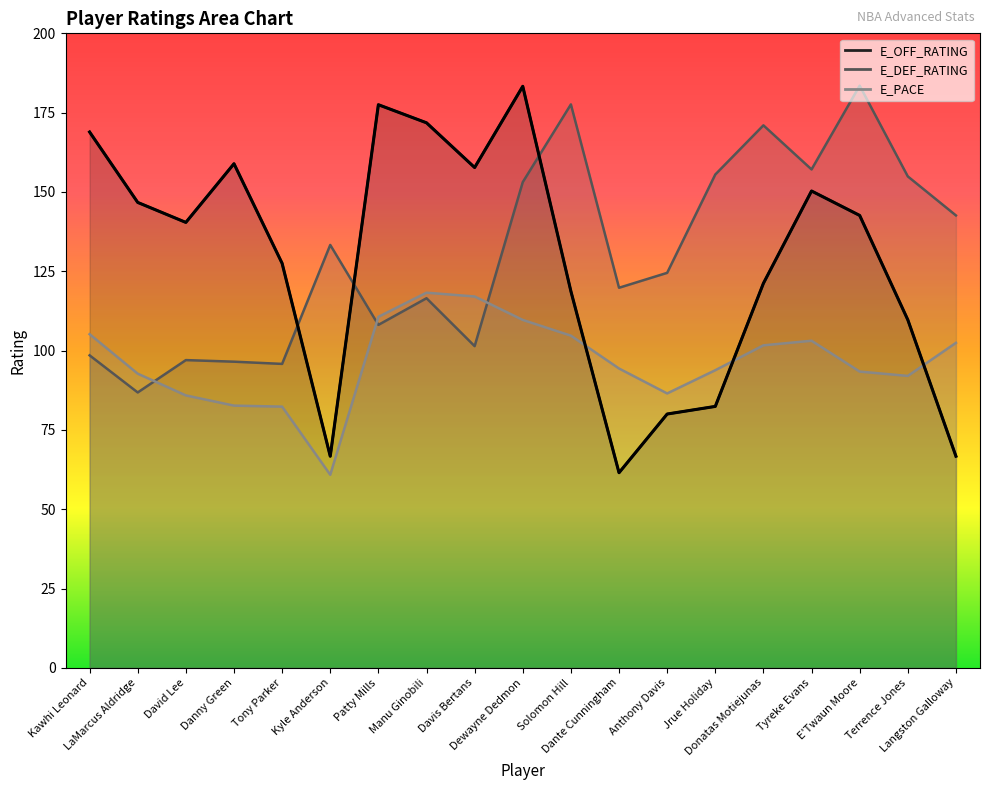

What is the difference between the highest and lowest values at Anthony Davis?

44.5